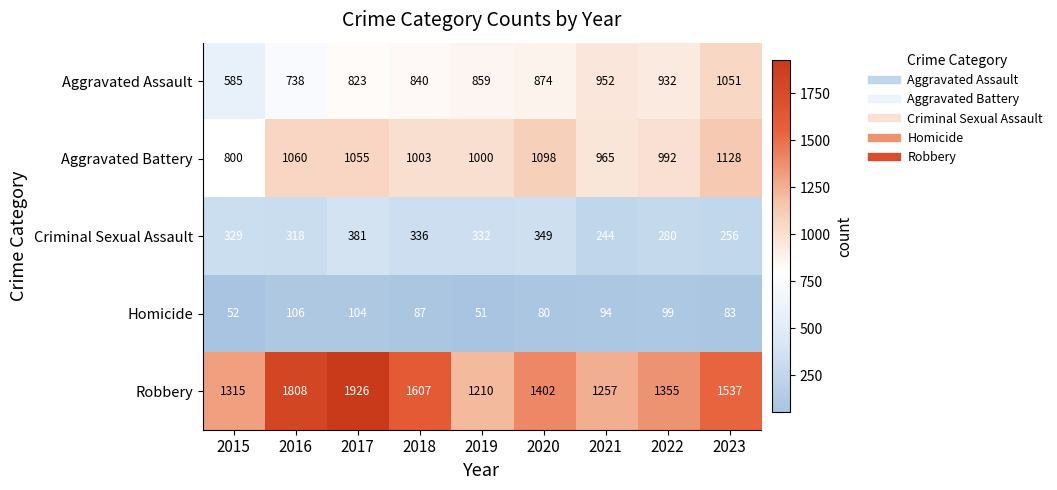

Rank the series by their maximum value, from highest to lowest.

Robbery, Aggravated Battery, Aggravated Assault, Criminal Sexual Assault, Homicide